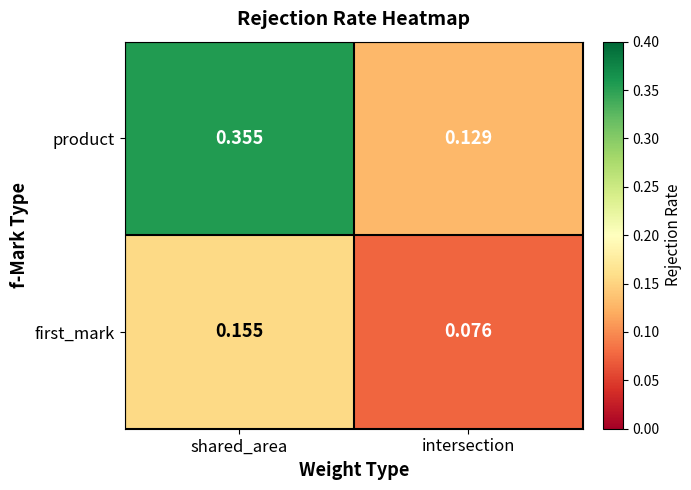

Rank the series at intersection from lowest to highest value.

first_mark, product